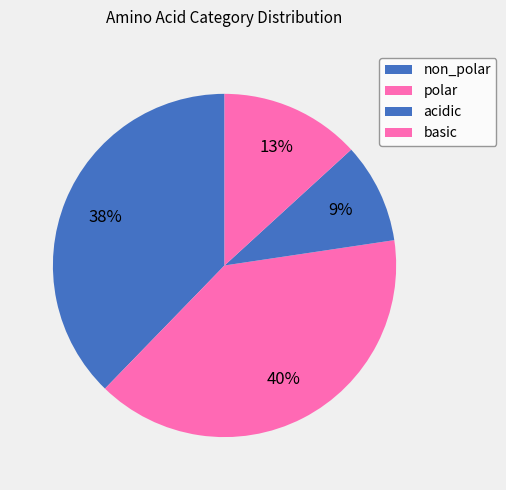

How many slices are in this pie chart?

4